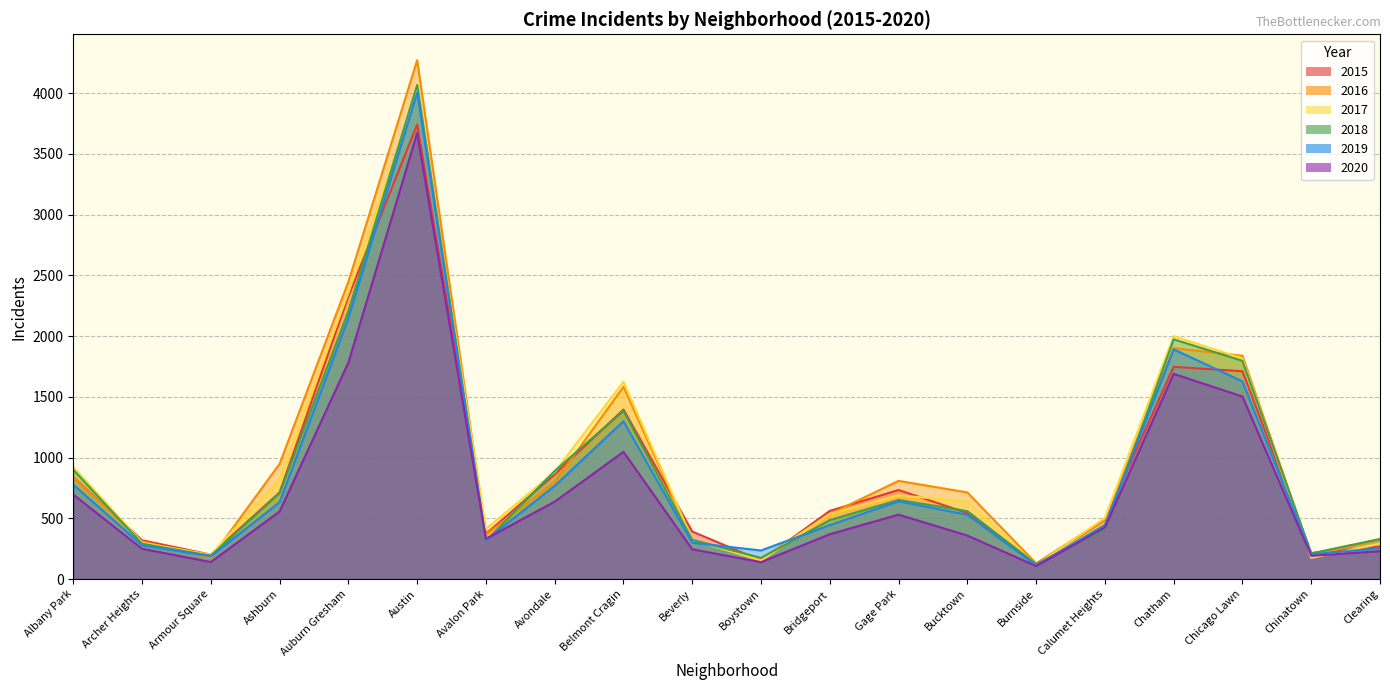

True or false: 2019 has a value of 1073 at Albany Park.

False